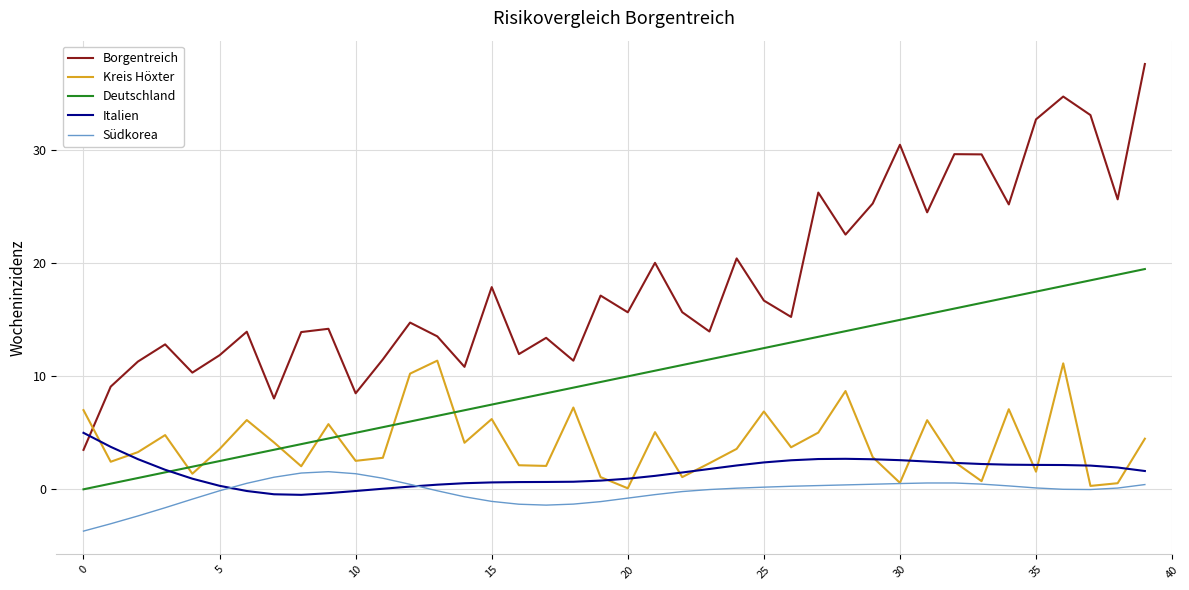

True or false: Kreis Höxter and Deutschland cross at least once.

True